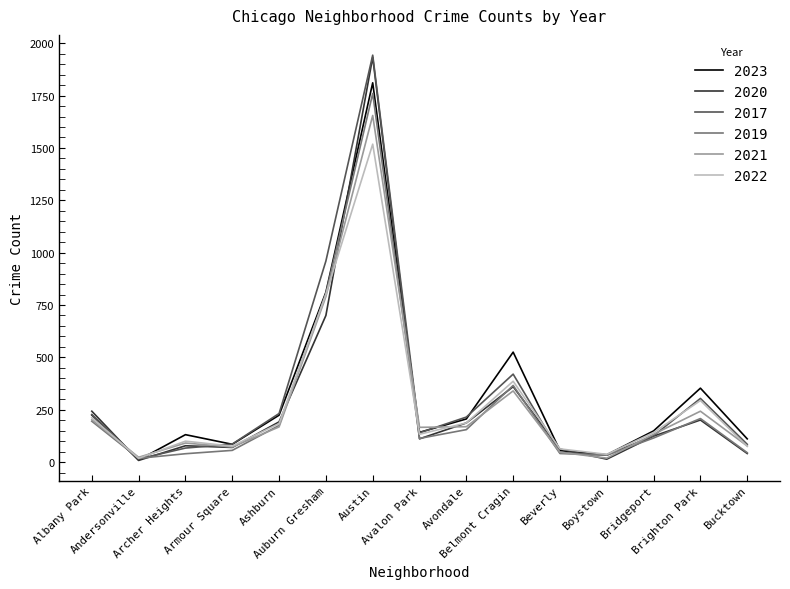

What is the greatest value displayed?

1943